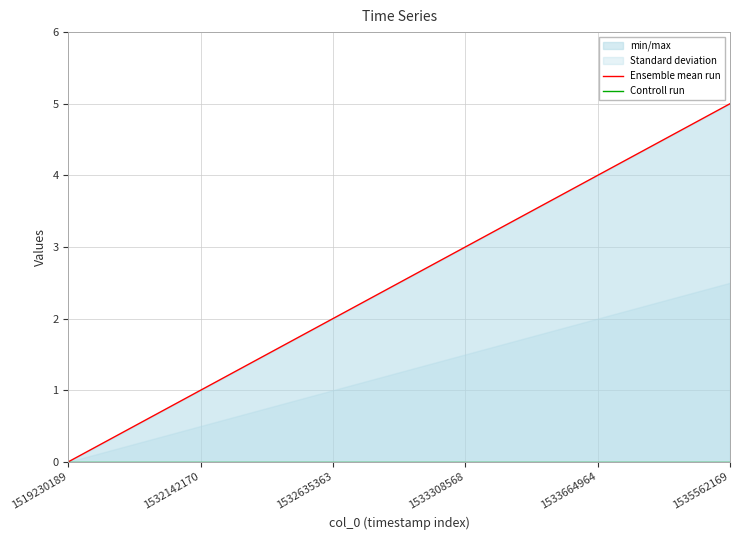

Which series has the largest range (max minus min)?

Ensemble mean run